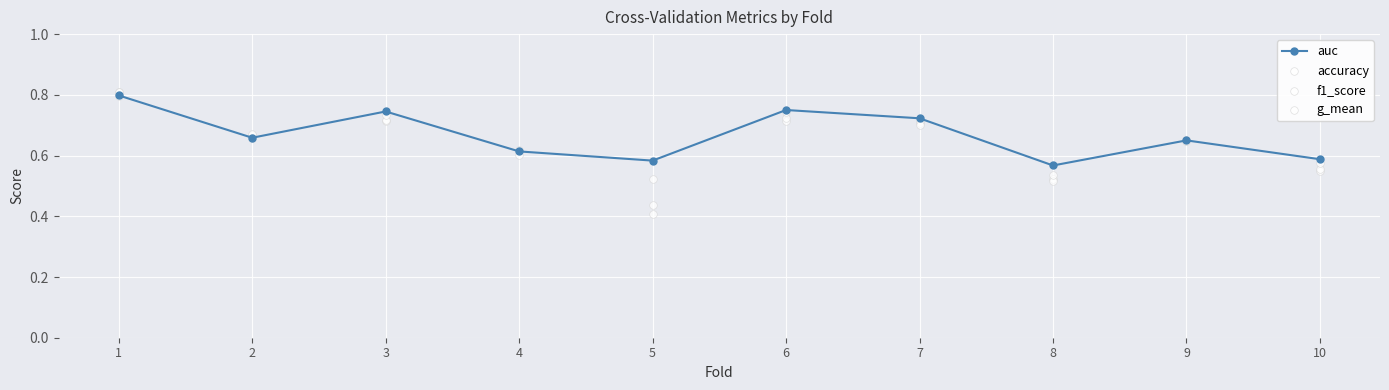

Which series has the largest total across all categories?

auc